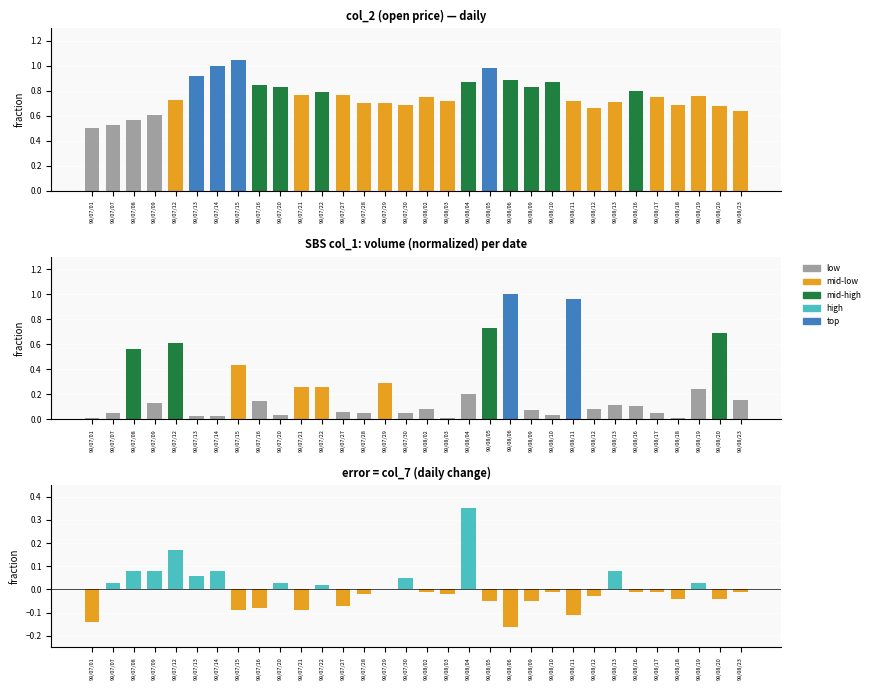

At which label does col_7 reach its minimum?

99/08/06